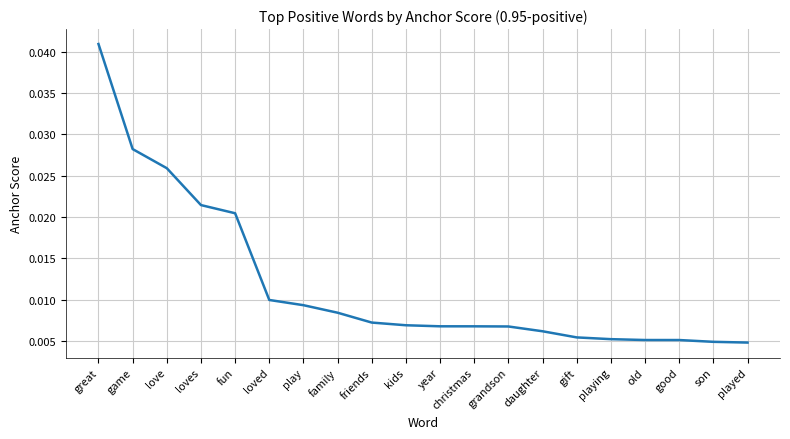

Which label corresponds to the largest value in the chart?

great